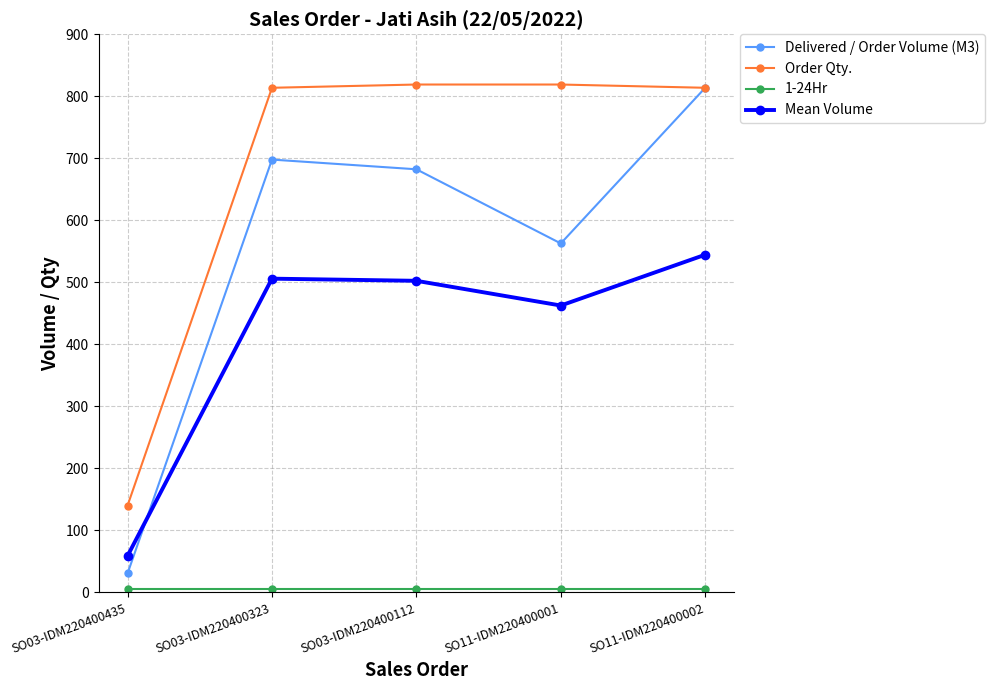

True or false: Mean Volume and Delivered / Order Volume (M3) cross at least once.

True